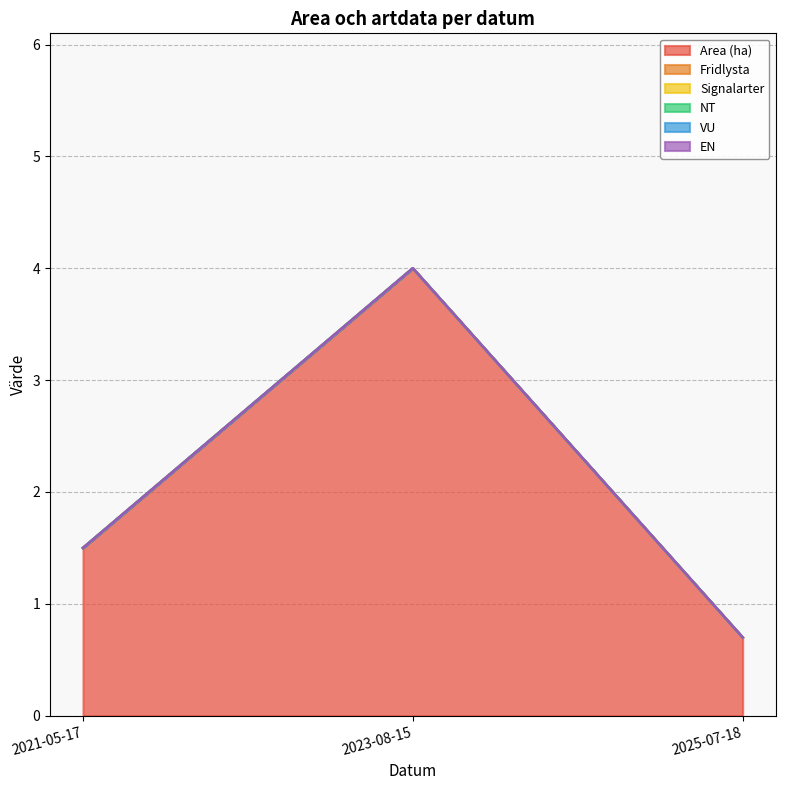

What is the sum of the Area (ha) values at 2021-05-17 and 2023-08-15?

5.5